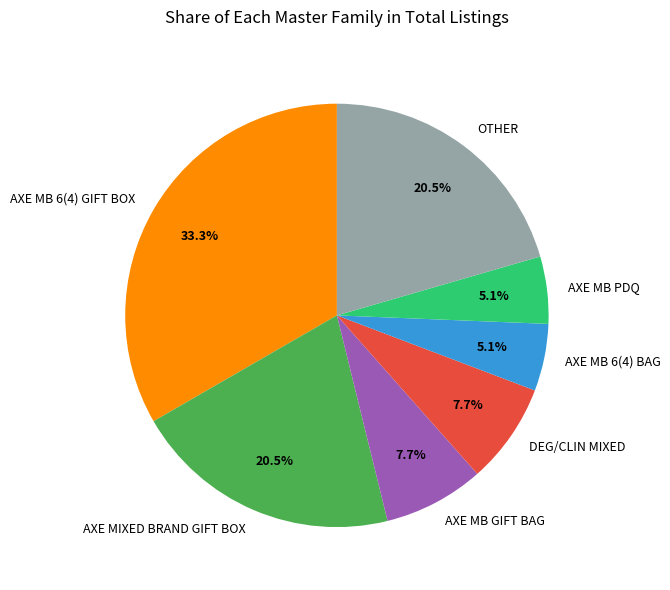

To the nearest percent, what is the difference between the largest and smallest slice percentages?

28%